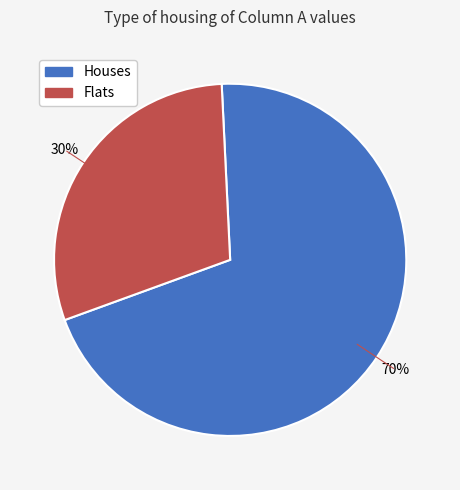

Is there any slice that represents more than half of the pie?

Yes